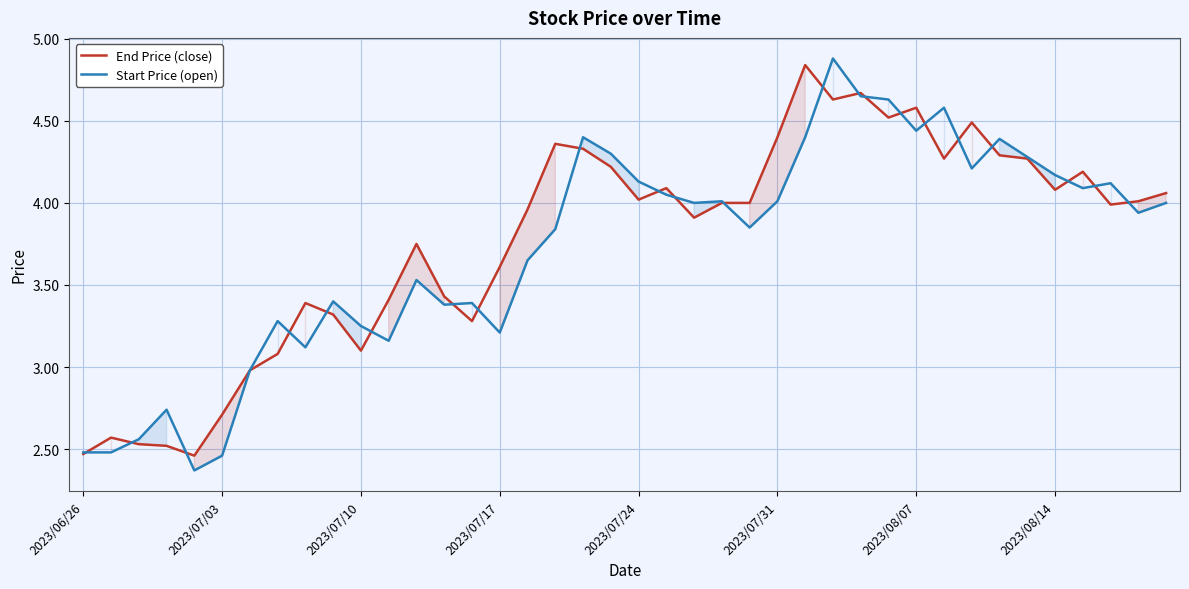

Which series has the largest range (max minus min)?

Start Price (open)